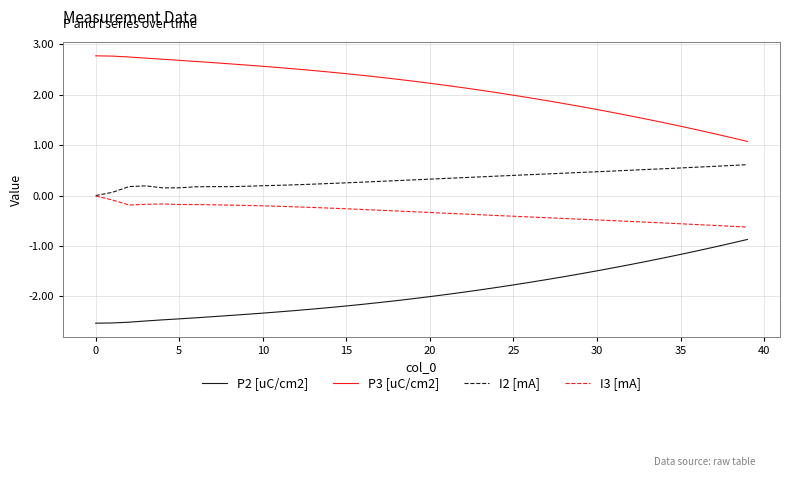

Rank the series by their maximum value, from lowest to highest.

P2 [uC/cm2], I3 [mA], I2 [mA], P3 [uC/cm2]